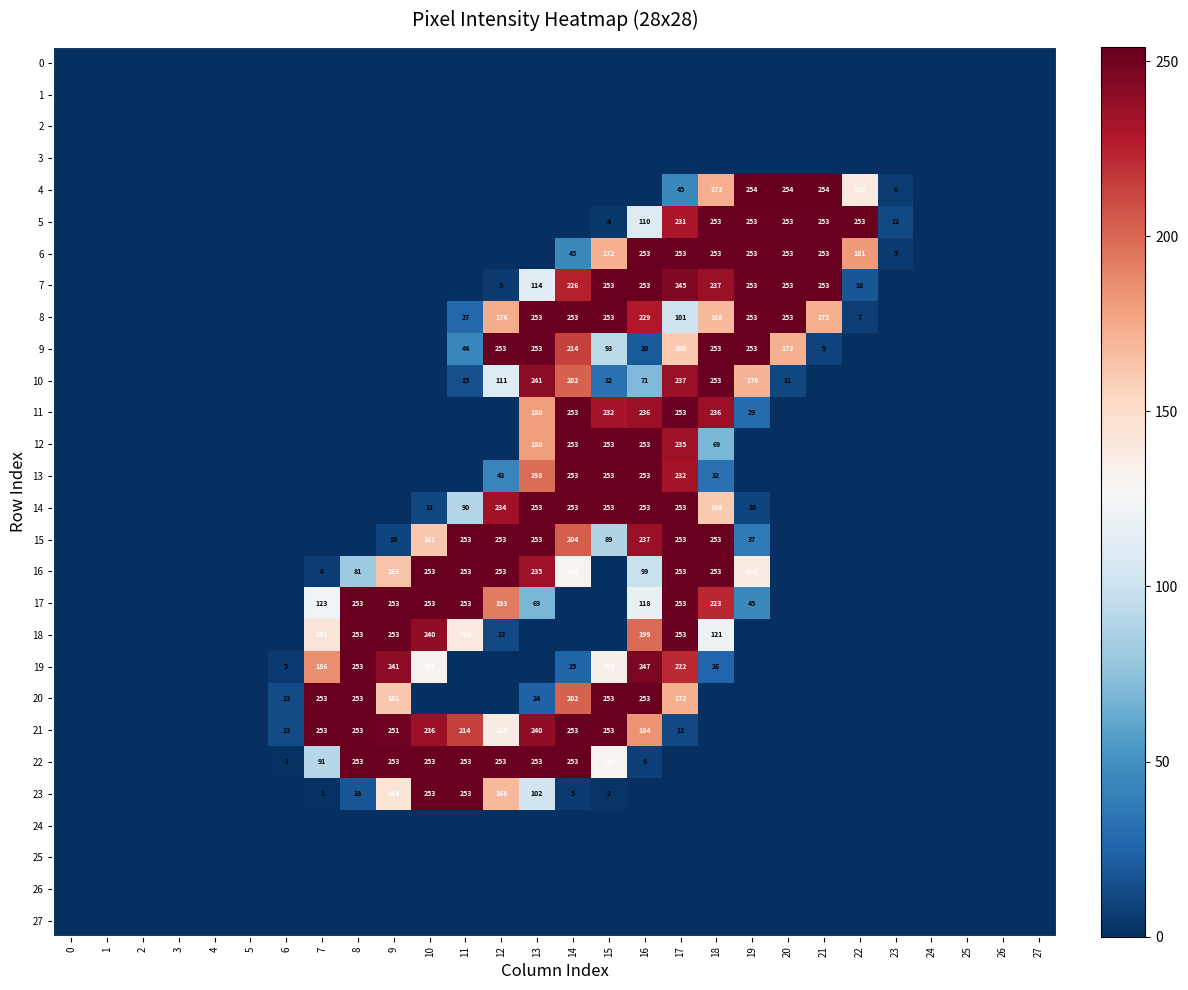

The 22 series shows 253 at 9. True or false?

True